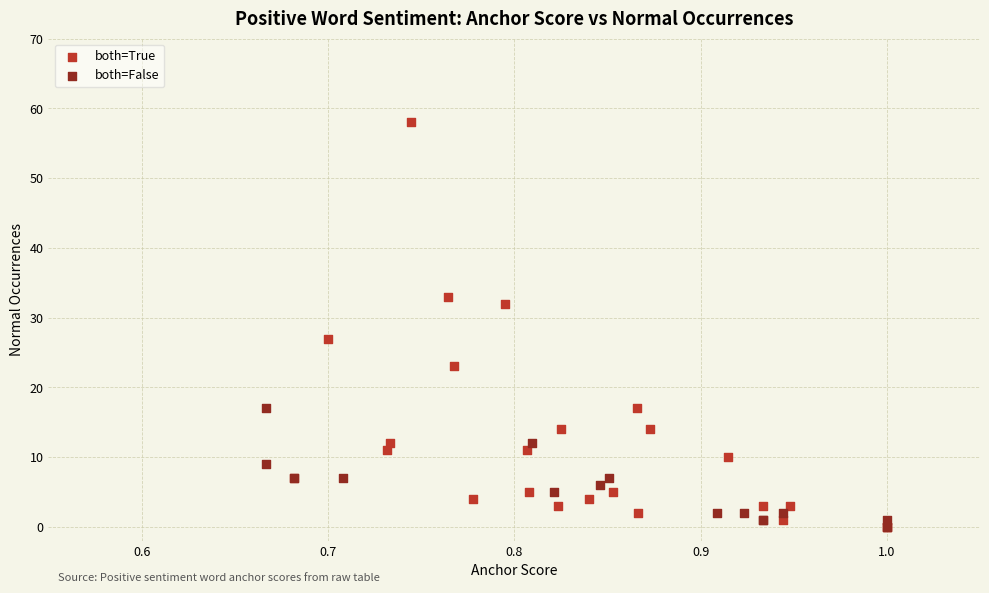

Which series has the widest spread of Y values?

both=True